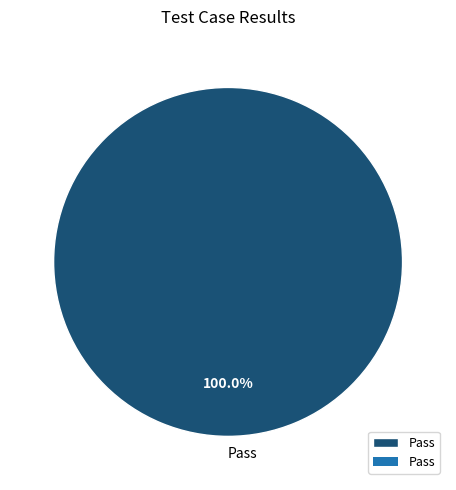

Rank the categories by value from highest to lowest.

Pass